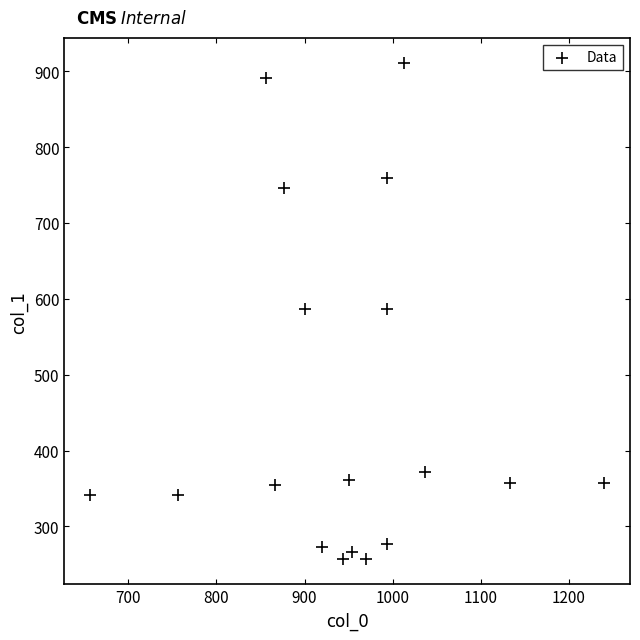

What is the range of X values (max minus min)?

583.3